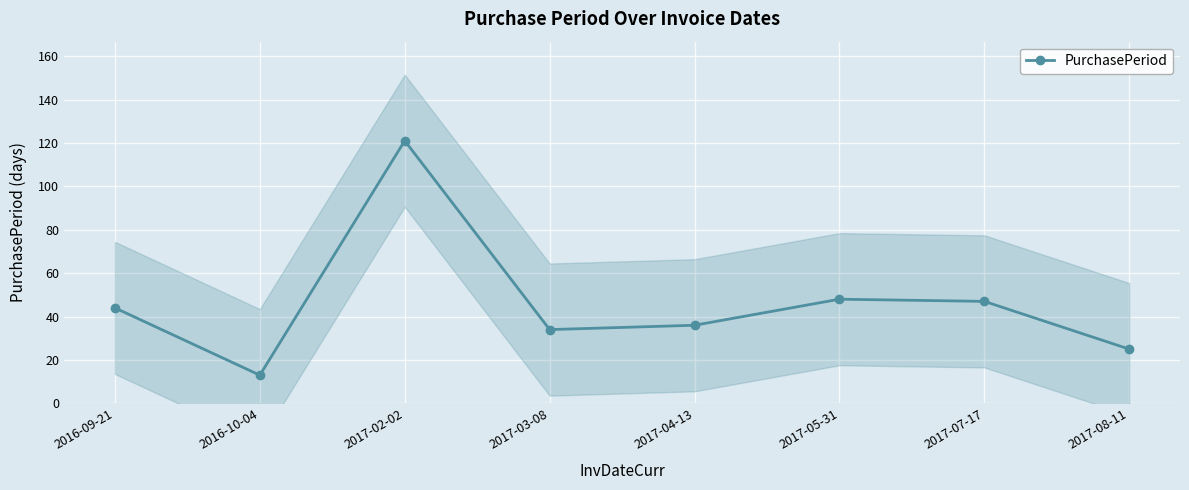

How many points are higher than both their immediate neighbors (excluding endpoints)?

2